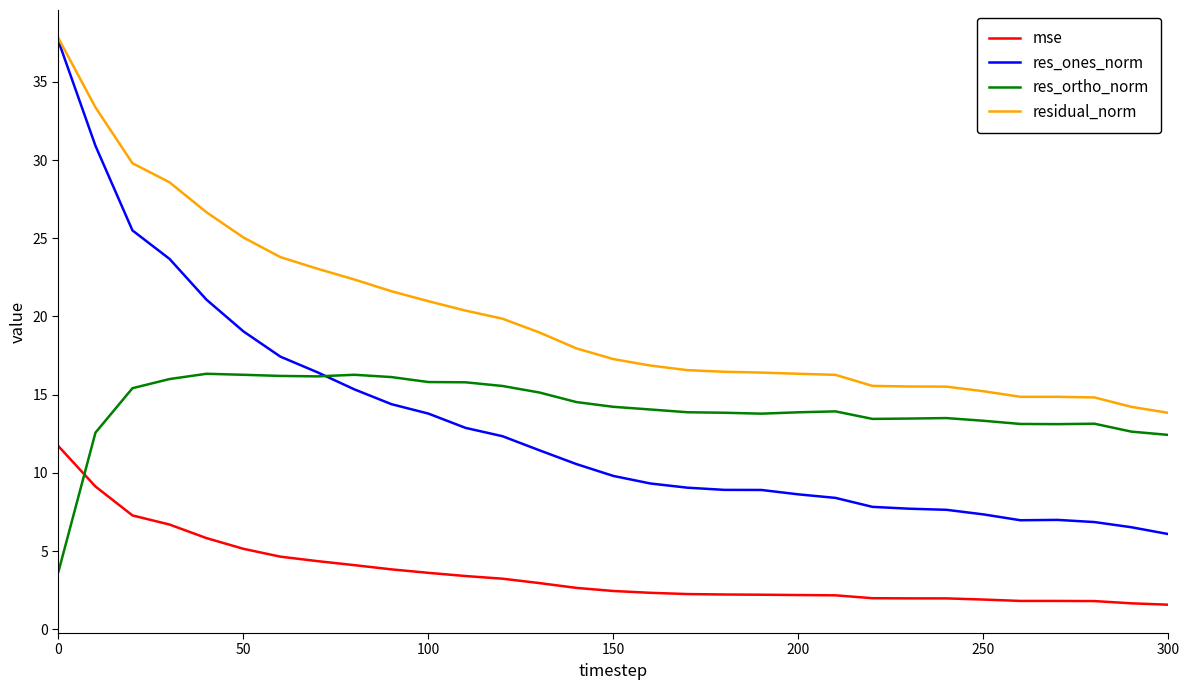

True or false: residual_norm and mse cross at least once.

False